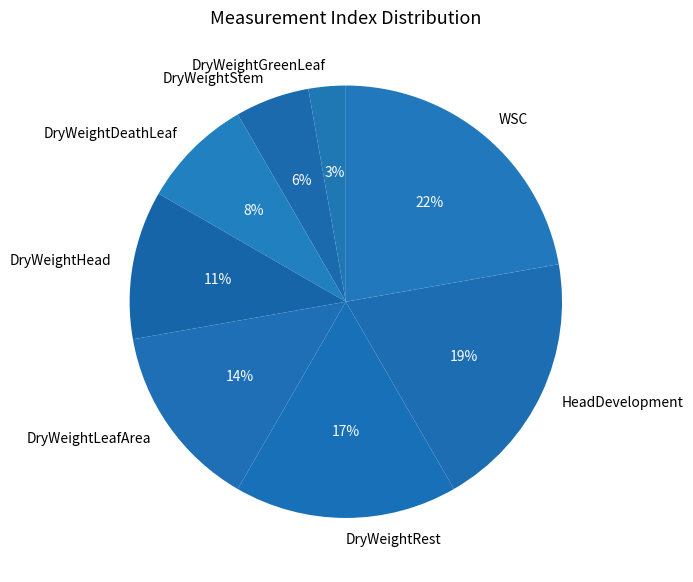

Does DryWeightLeafArea represent more than half of the total?

No